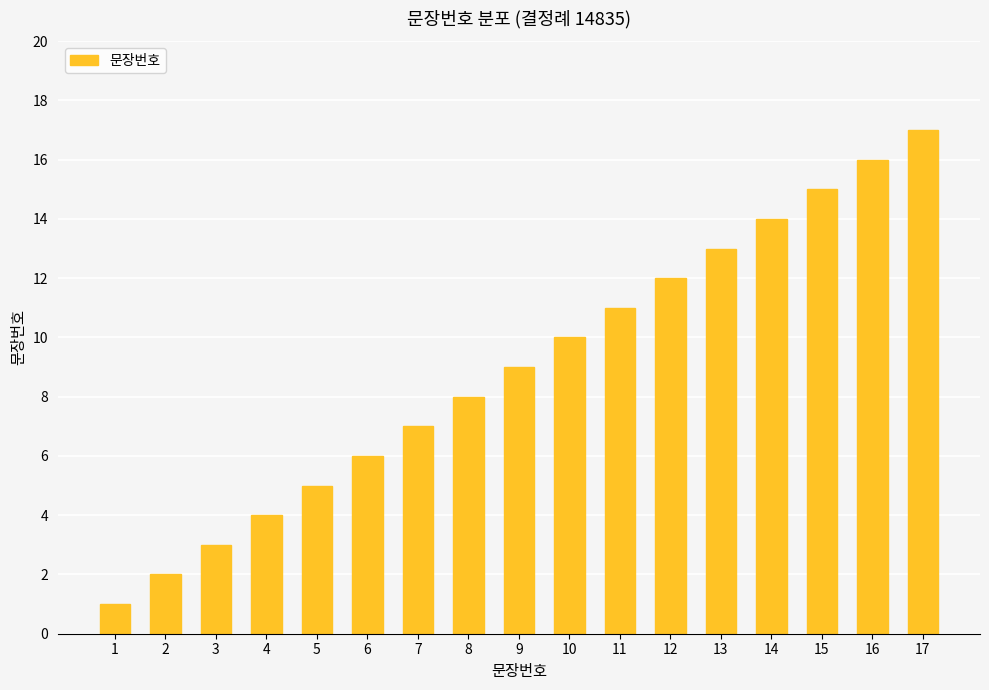

List the labels in order of value, smallest first.

1, 2, 3, 4, 5, 6, 7, 8, 9, 10, 11, 12, 13, 14, 15, 16, 17